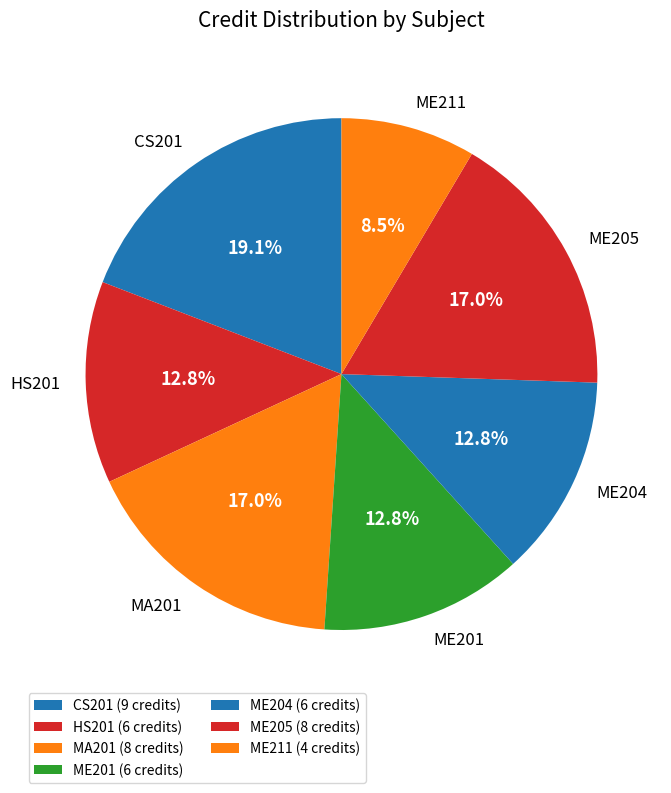

To the nearest percent, what is the difference between the largest and smallest slice percentages?

11%